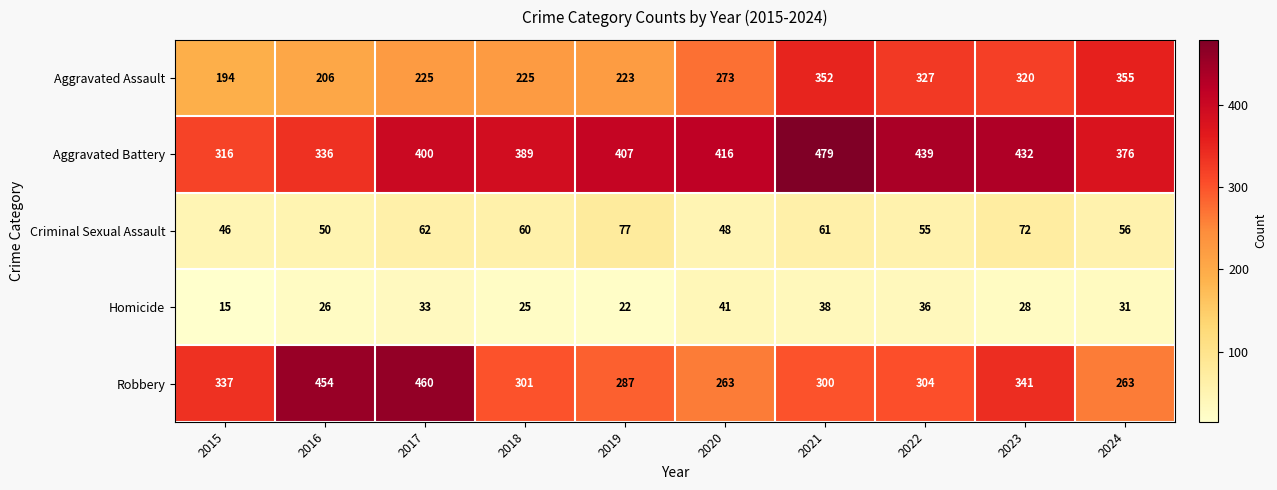

What is the sum of the Homicide values at 2022 and 2024?

67